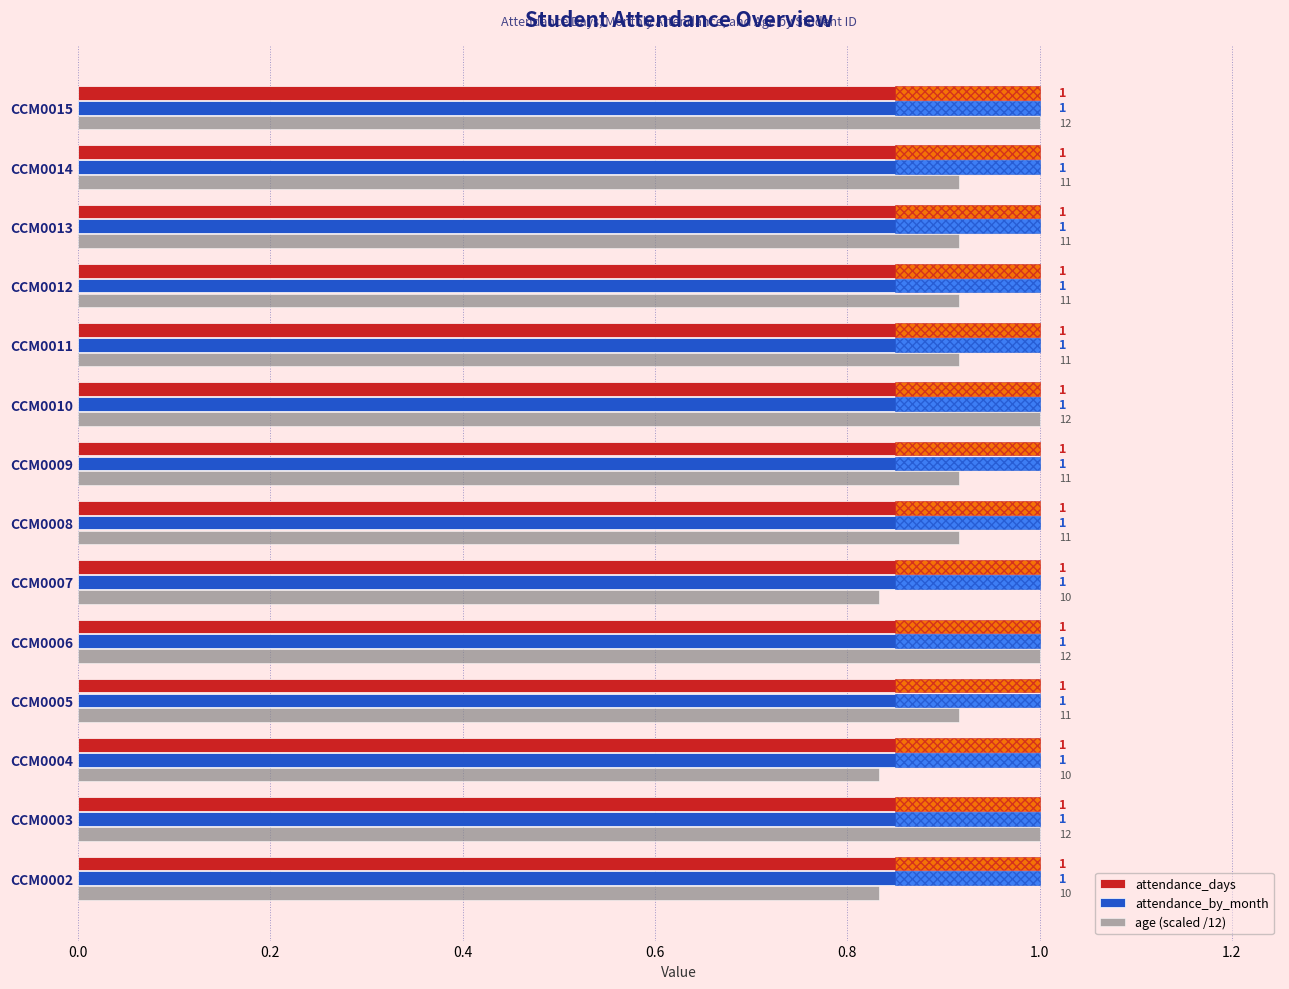

At how many categories does at least one series exceed 0?

14